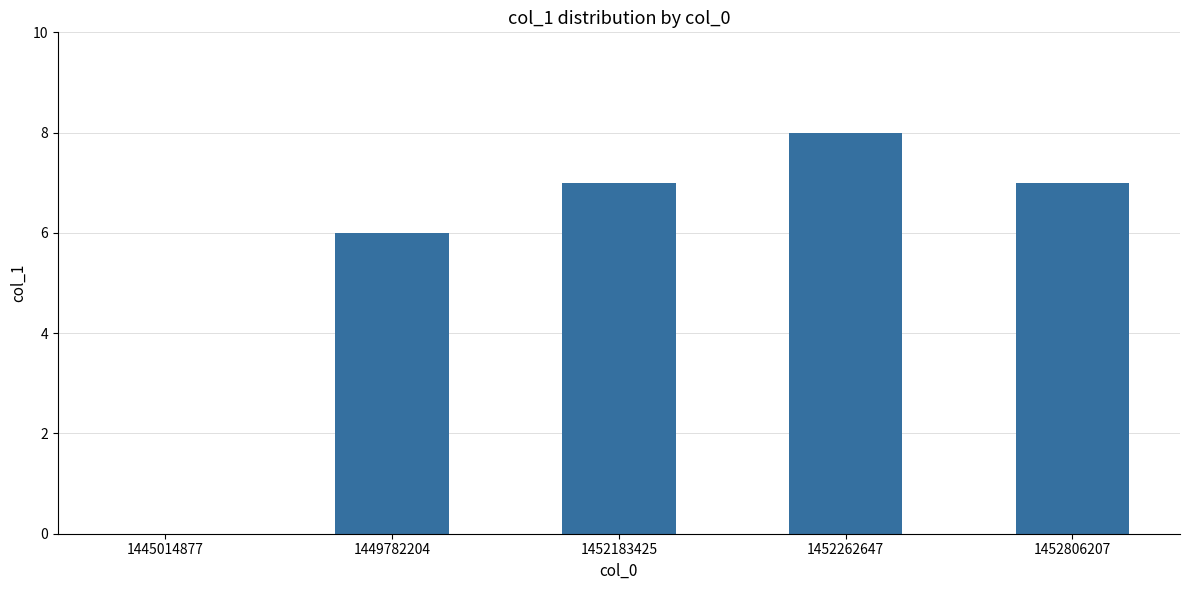

What is the sum of the values at 1449782204 and 1452183425?

13